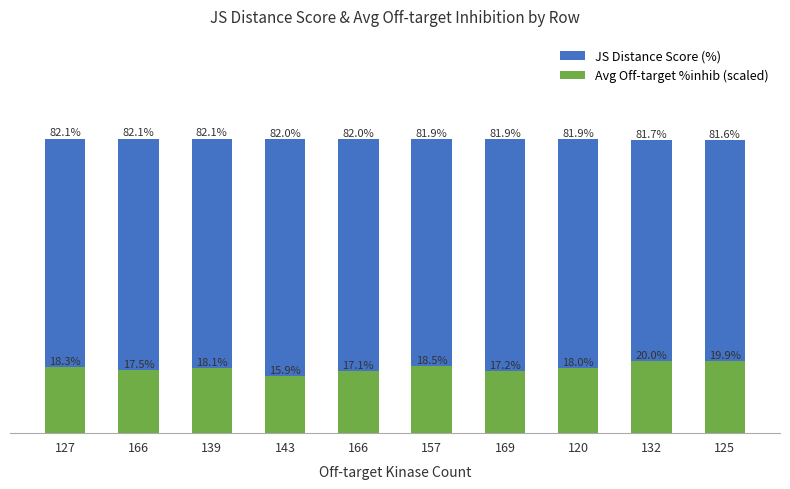

Is the value of JS Distance Score (%) at 157 greater than the value of Avg Off-target %inhib (scaled) at 120?

Yes